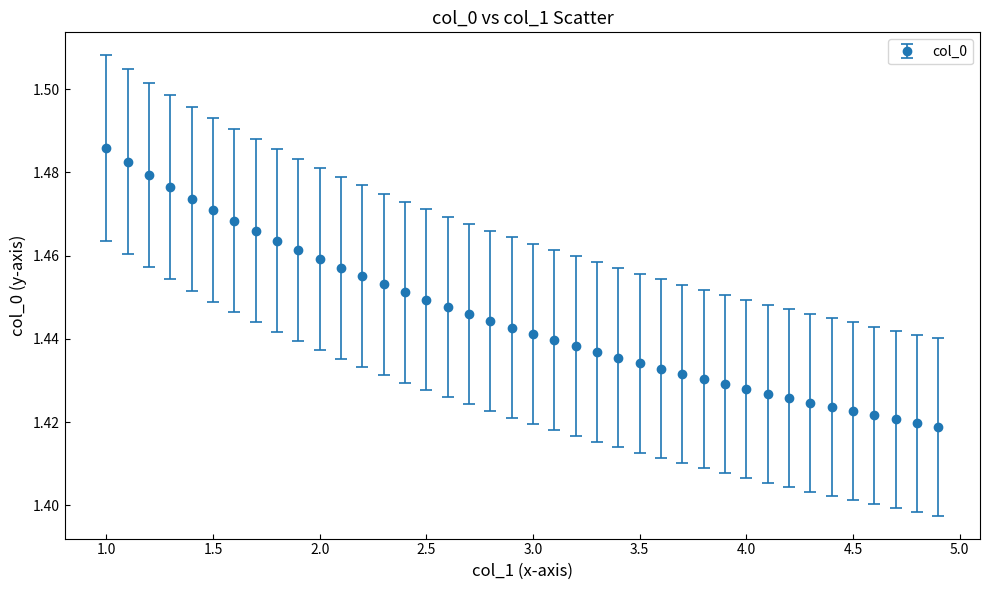

How many values are between 1 and 2?

40